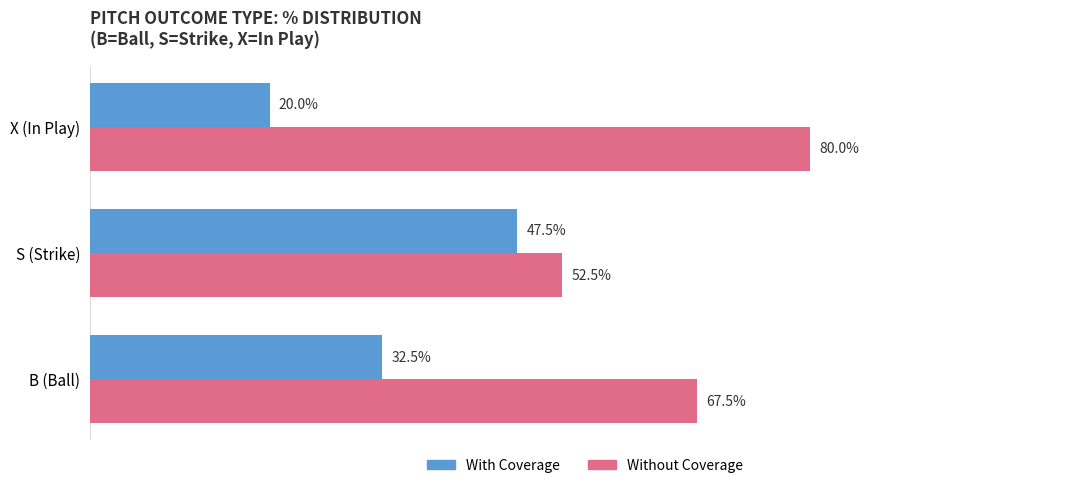

At which category does the chart reach its peak across all series?

X (In Play)